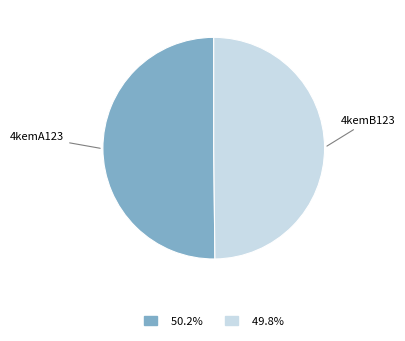

Count the number of slices in the pie.

2